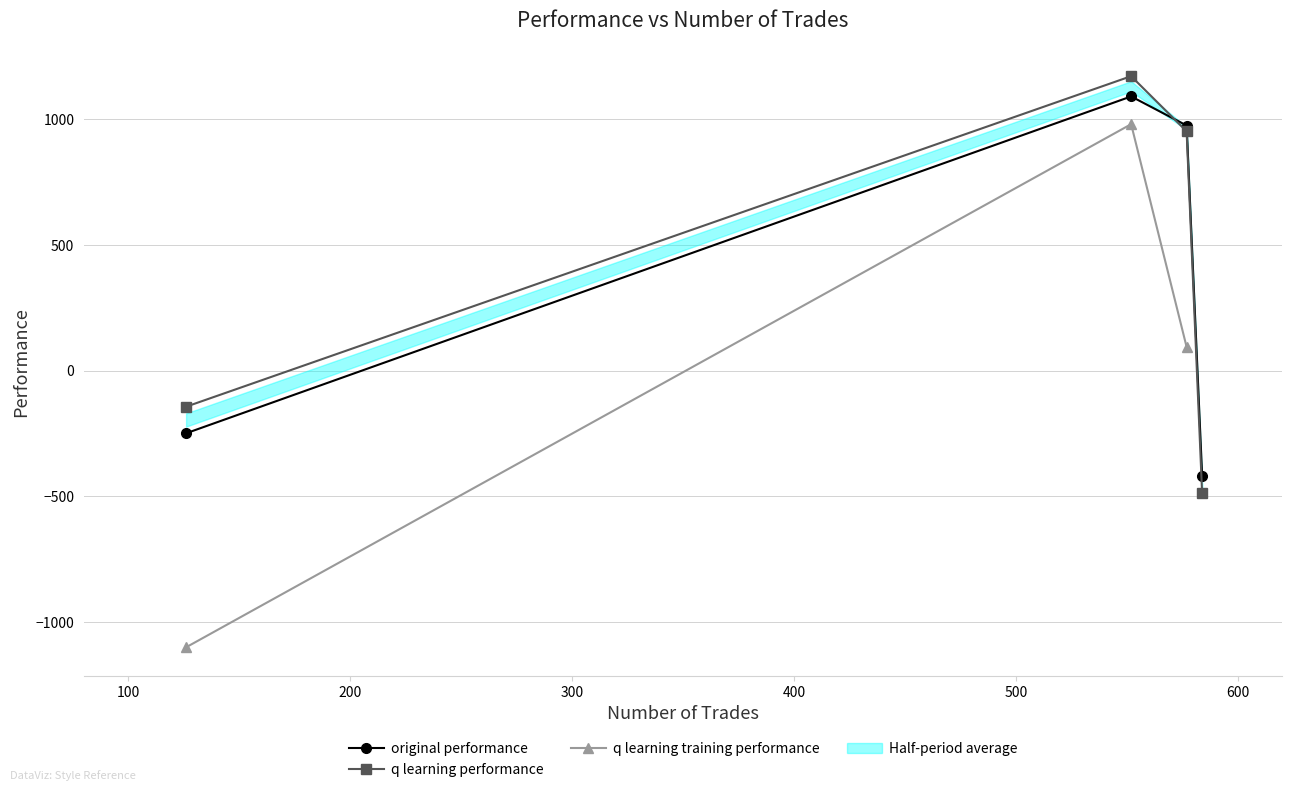

What is the maximum value shown in the chart?

1171.4